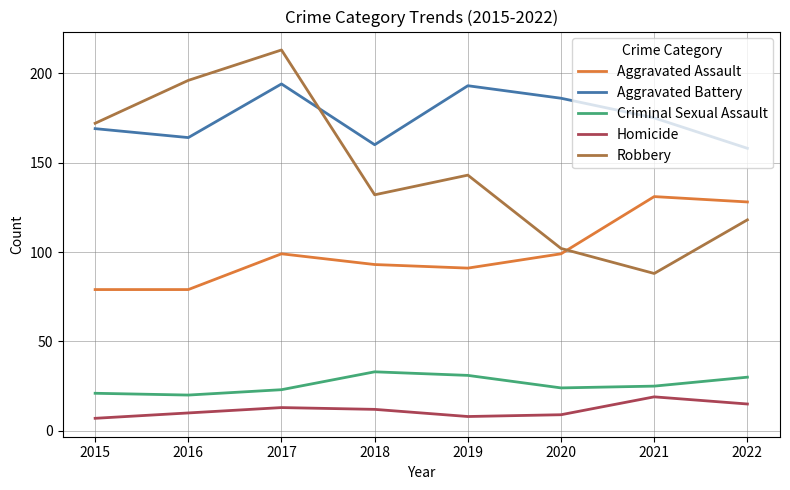

The Robbery series shows 352 at 2017. True or false?

False